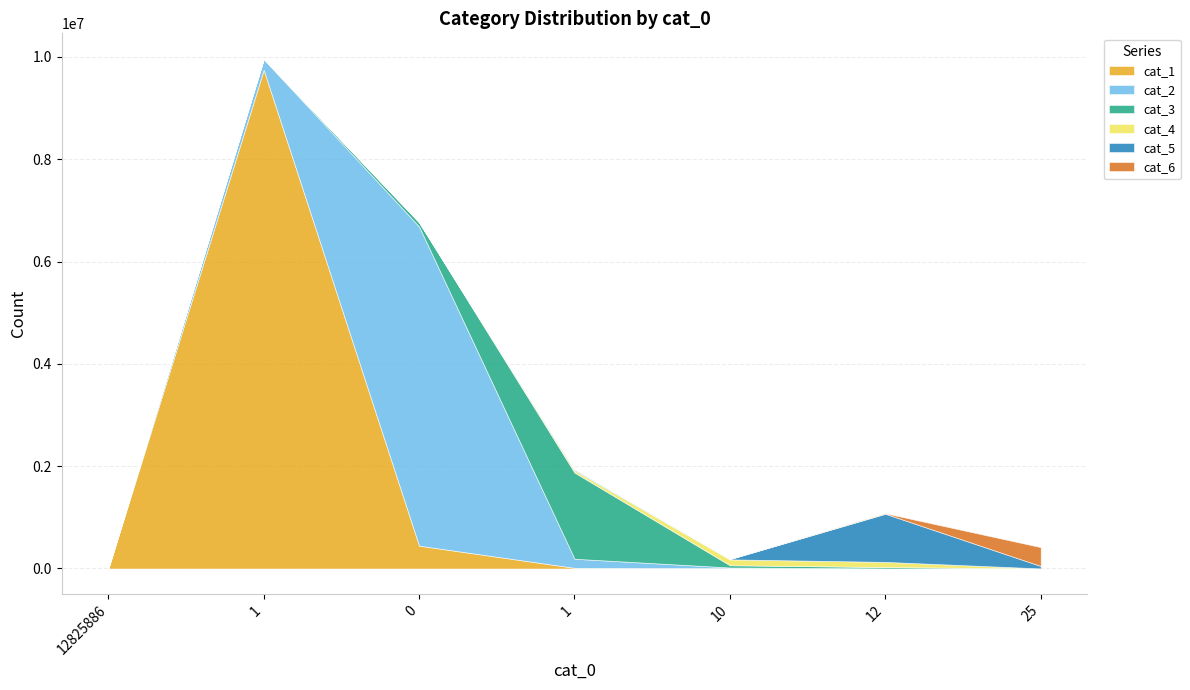

Does the chart have visible grid lines?

Yes